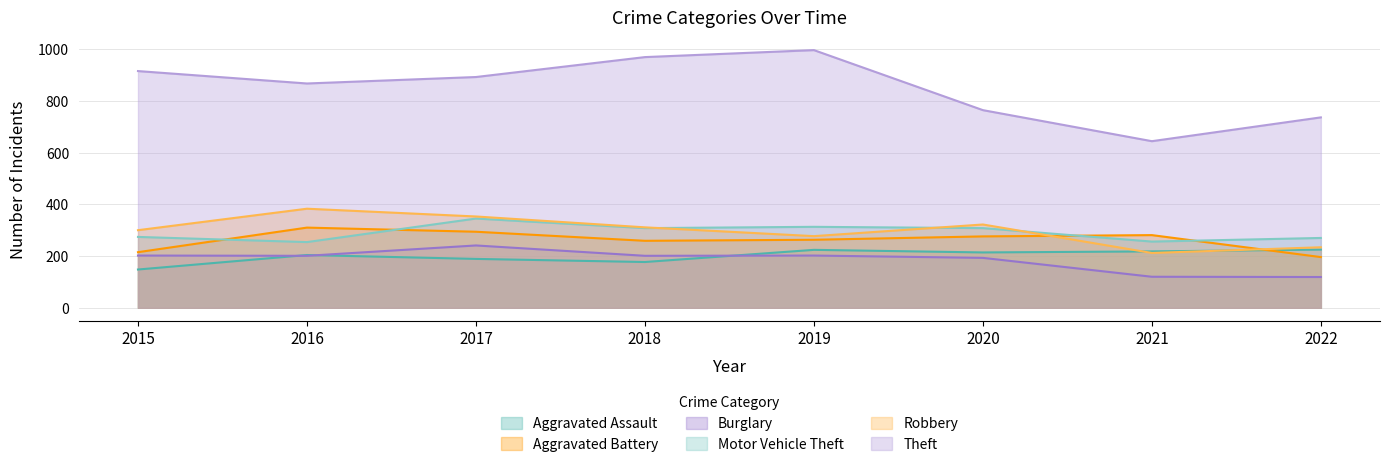

At which category does Theft reach its first local peak?

2019